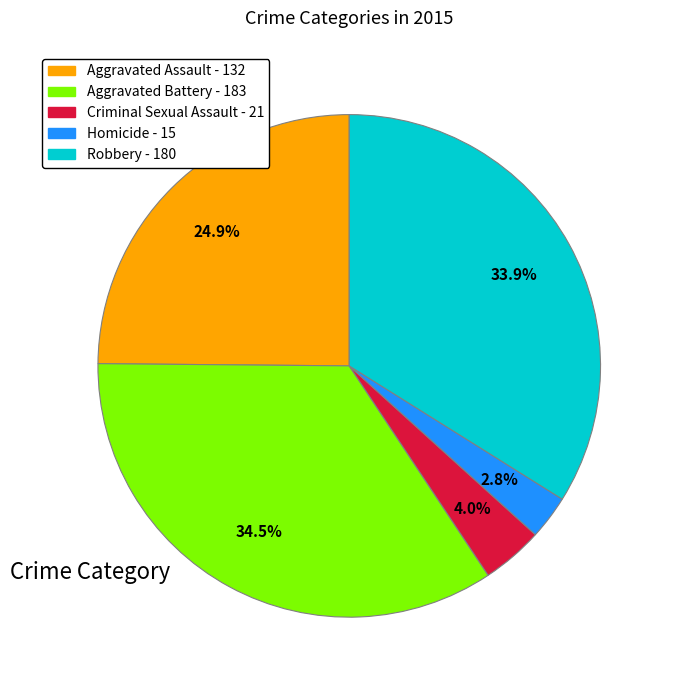

Do Robbery and Criminal Sexual Assault together represent more than half of the pie?

No